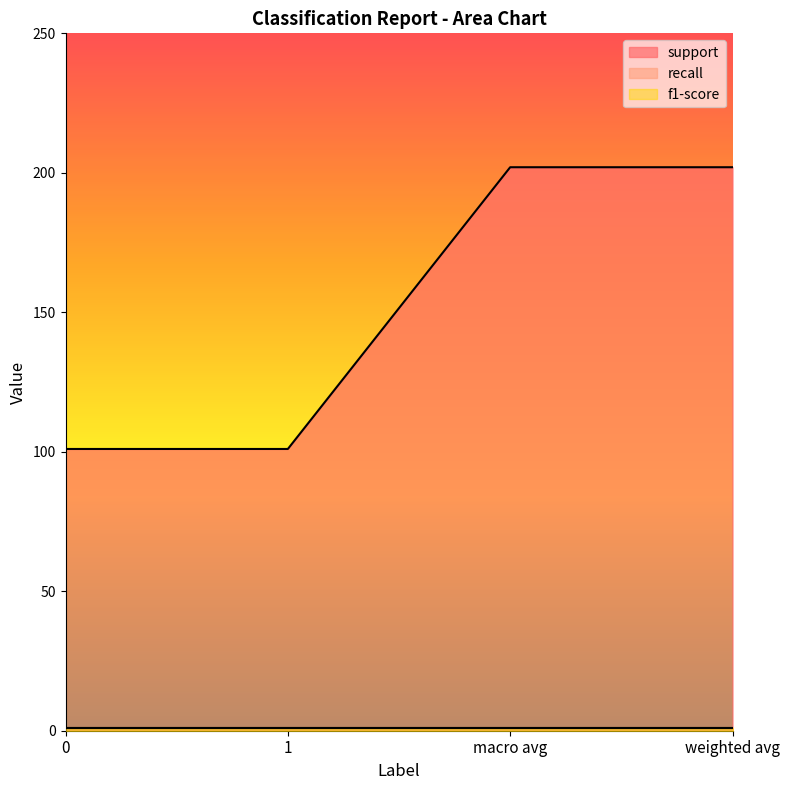

What is the total value across all series at macro avg?

203.8